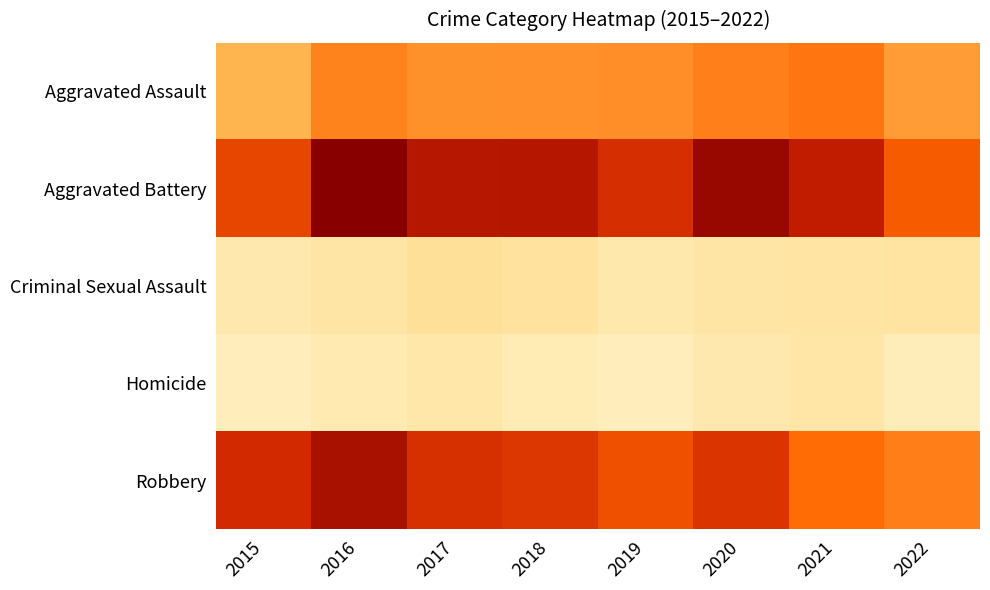

Between 2019 and 2016, which is larger?

2016